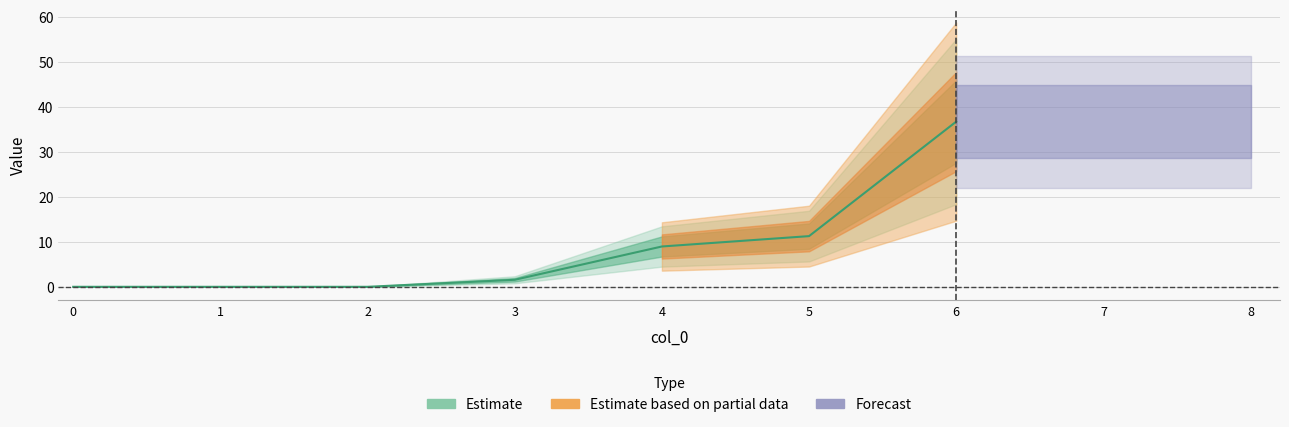

True or false: 1 and 5 intersect in this chart.

False